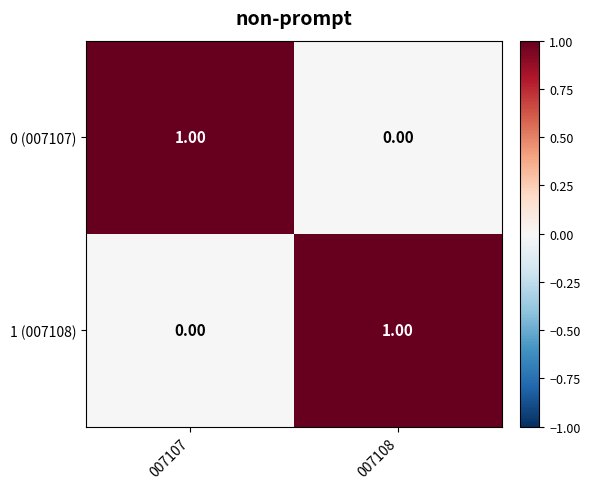

Rank the series at 007108 from highest to lowest value.

1 (007108), 0 (007107)